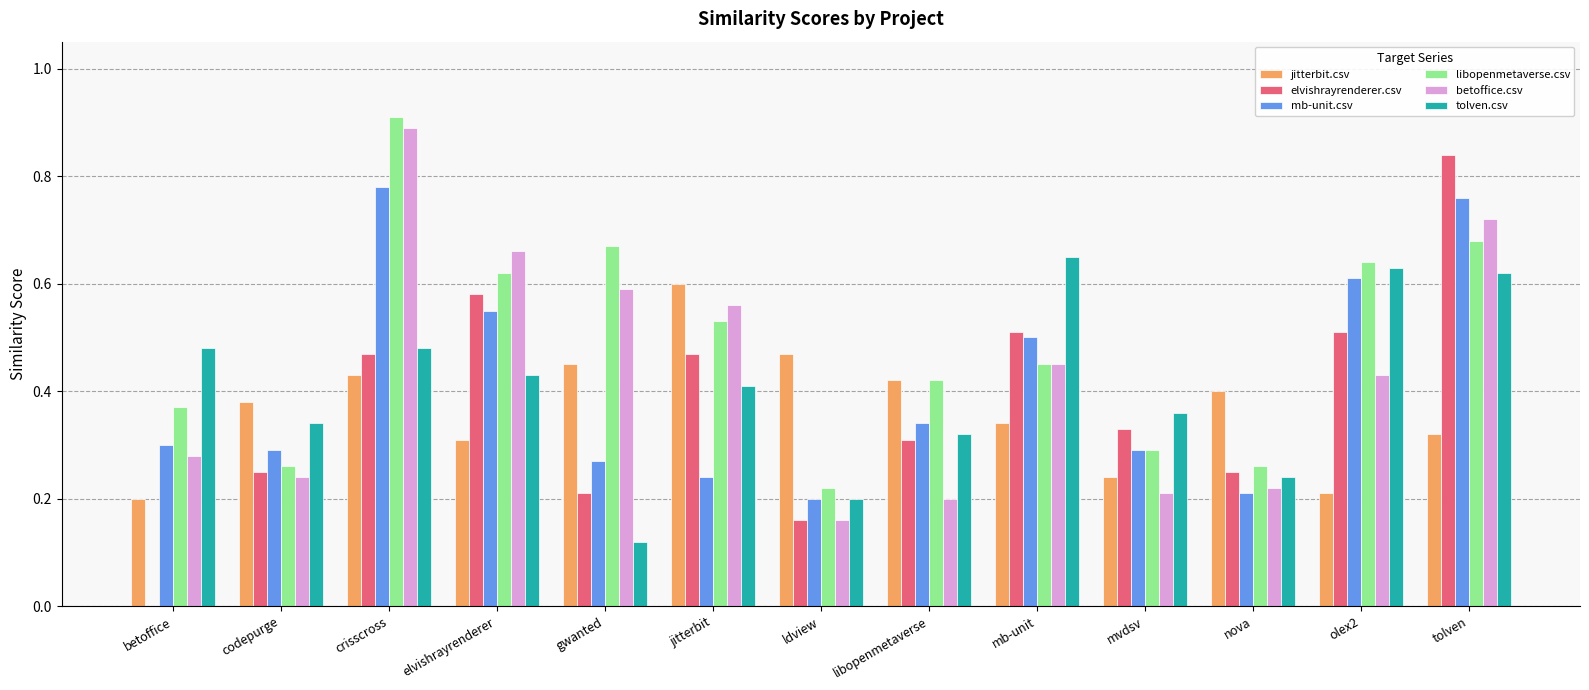

Is the value of betoffice.csv at elvishrayrenderer greater than the value of libopenmetaverse.csv at codepurge?

Yes